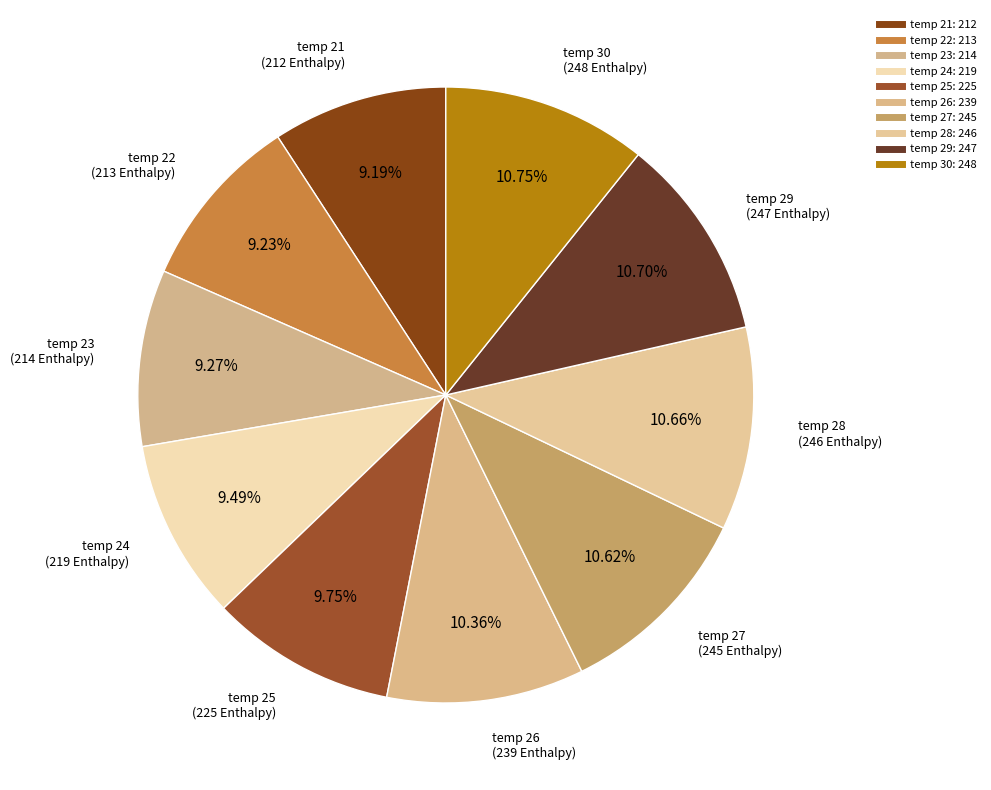

Count the number of slices in the pie.

10